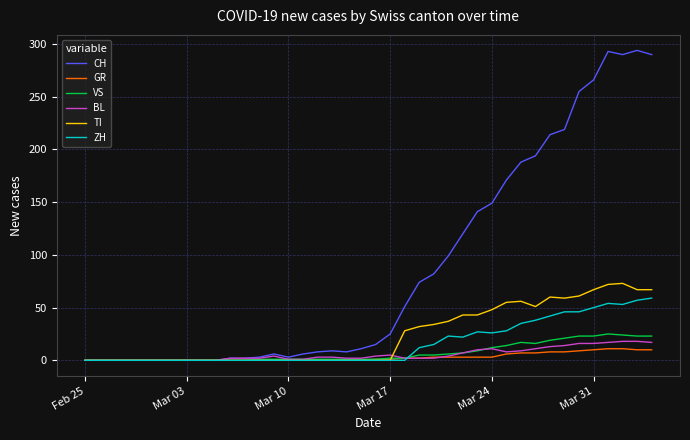

Which series has the largest total across all categories?

CH